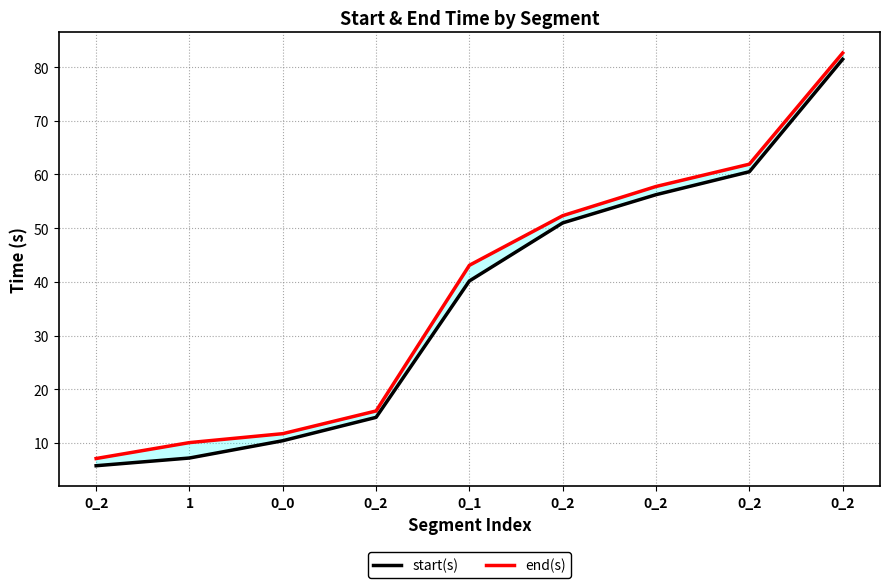

Reading right to left, list all the values displayed in this chart.

start(s): 81.5	60.5	56.2	51.0	40.2	14.8	10.4	7.2	5.8
end(s): 82.6	61.9	57.8	52.3	43.1	16.0	11.7	10.1	7.1